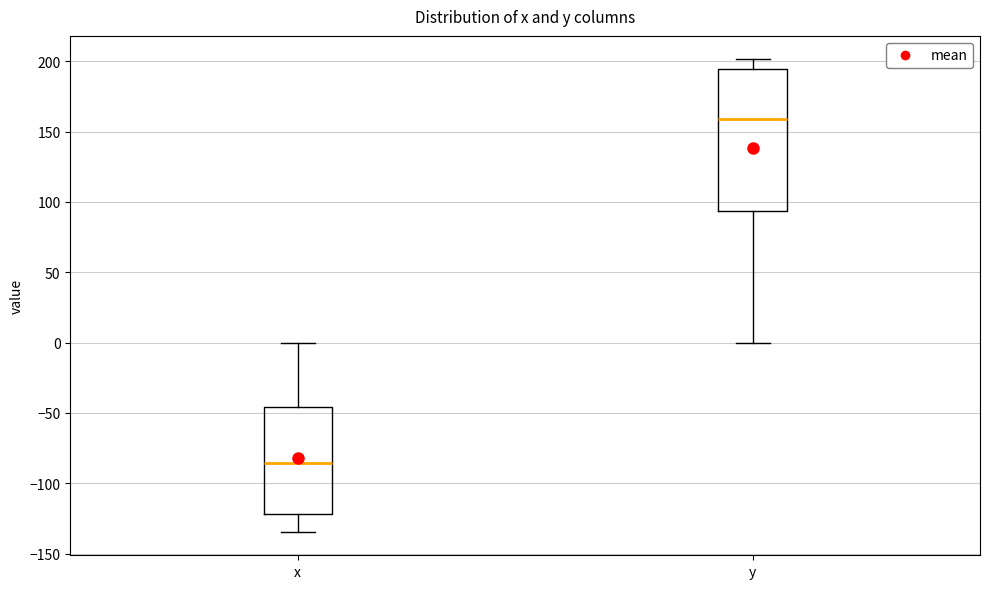

Comparing the boxes themselves (not the whiskers), which one is the tallest?

y